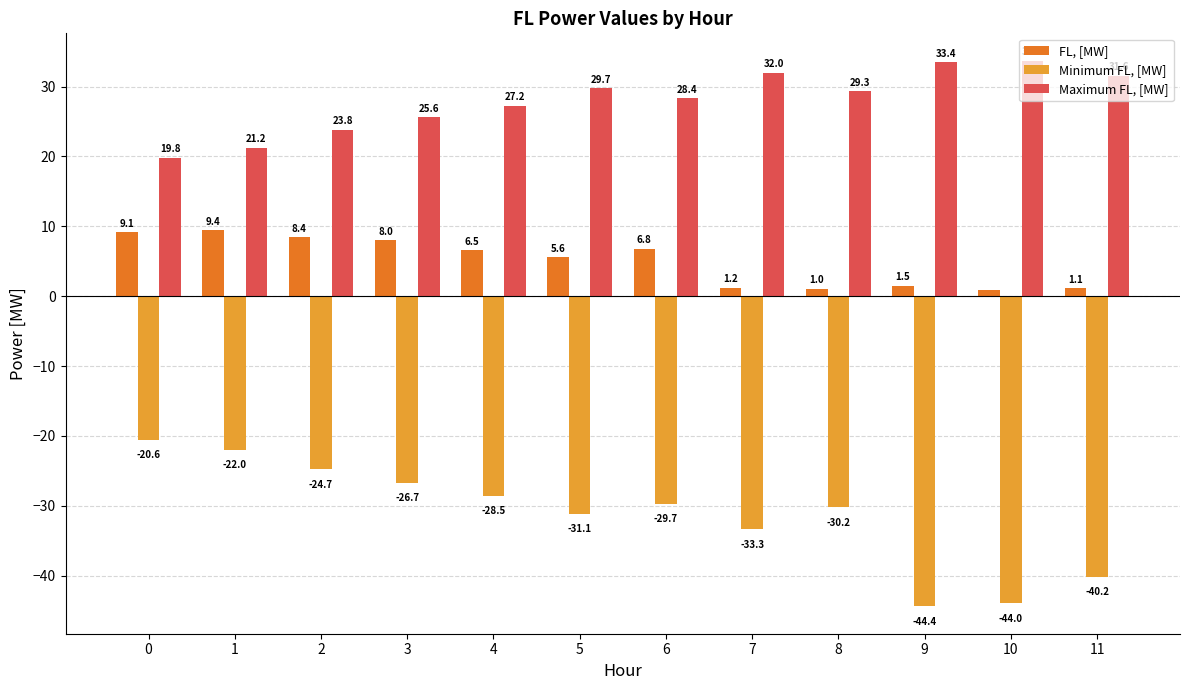

What is the maximum value for Maximum FL, [MW]?

33.7